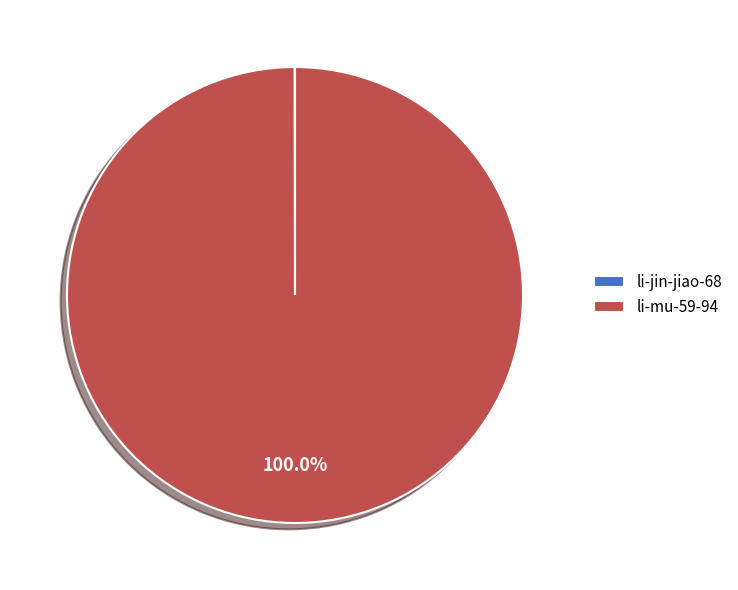

What is the largest slice in the pie chart?

li-mu-59-94